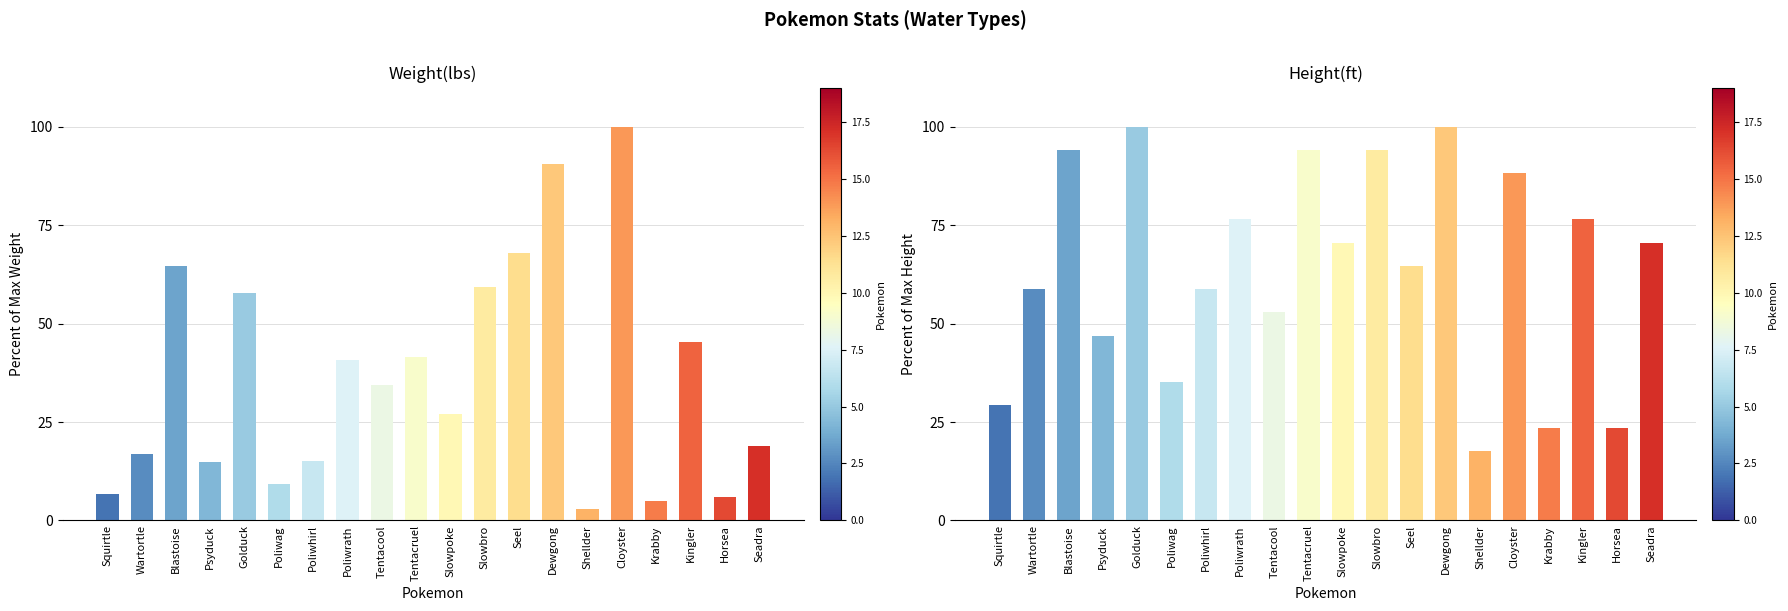

The Weight(lbs) series shows 2.1 at Shellder. True or false?

False